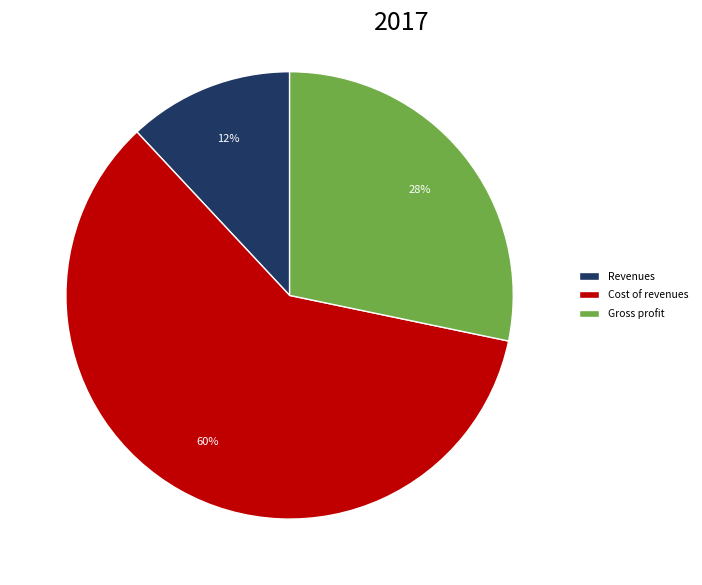

How many slices are in this pie chart?

3